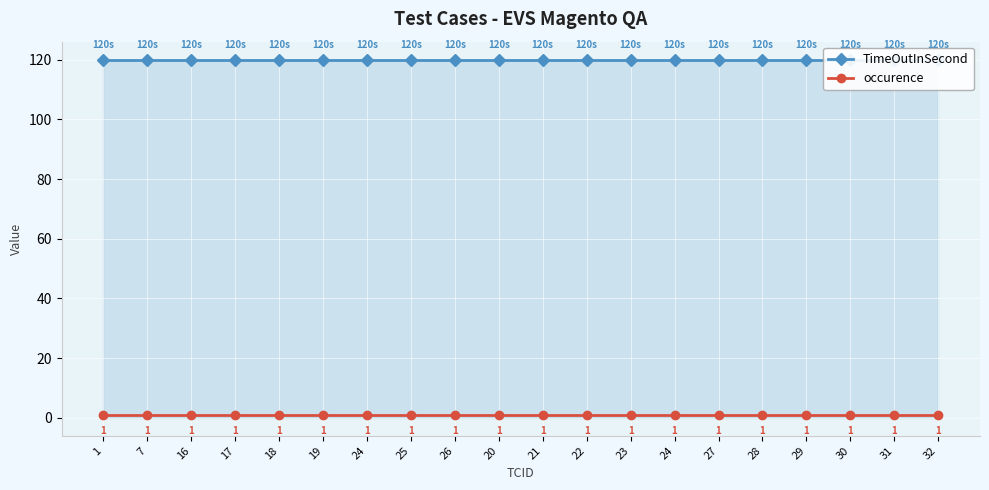

List the labels in order of TimeOutInSecond value, largest first.

1, 7, 16, 17, 18, 19, 24, 25, 26, 20, 21, 22, 23, 24, 27, 28, 29, 30, 31, 32